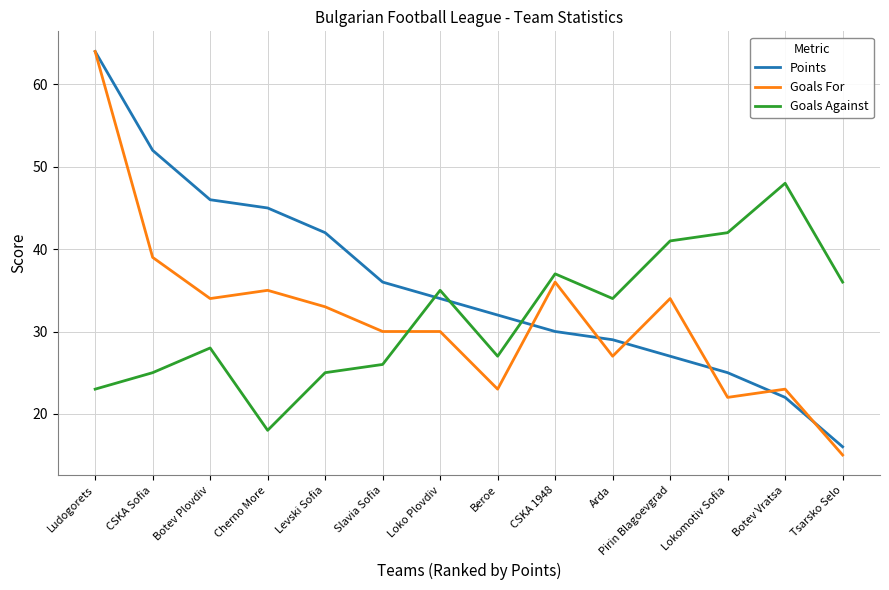

Which series has the widest spread of values?

Goals For